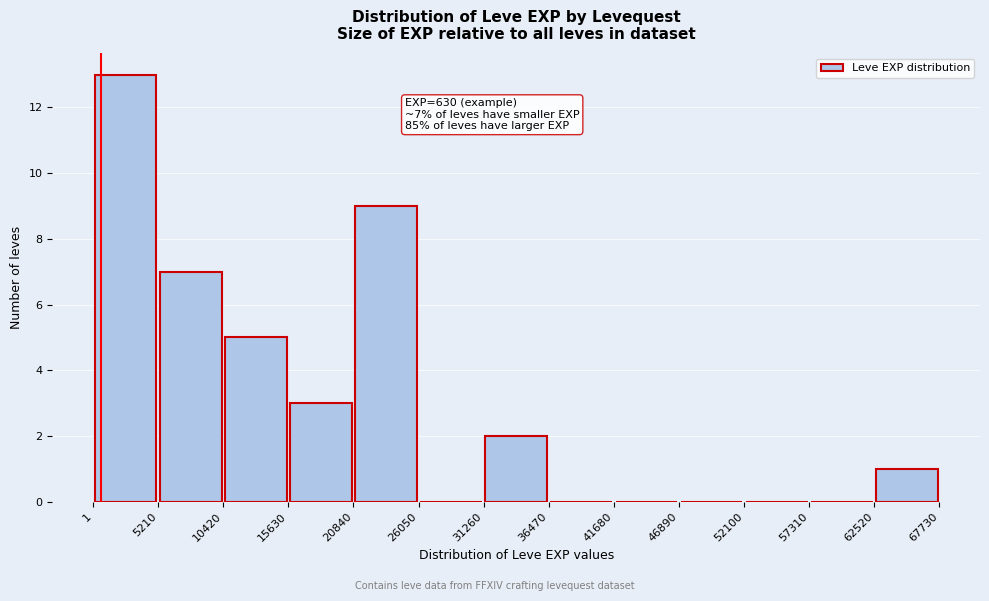

Which range on the x-axis has the tallest bar?

1 to 5210